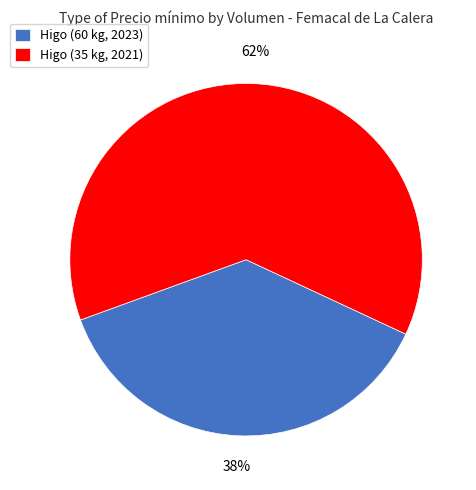

How many segments does this pie chart have?

2